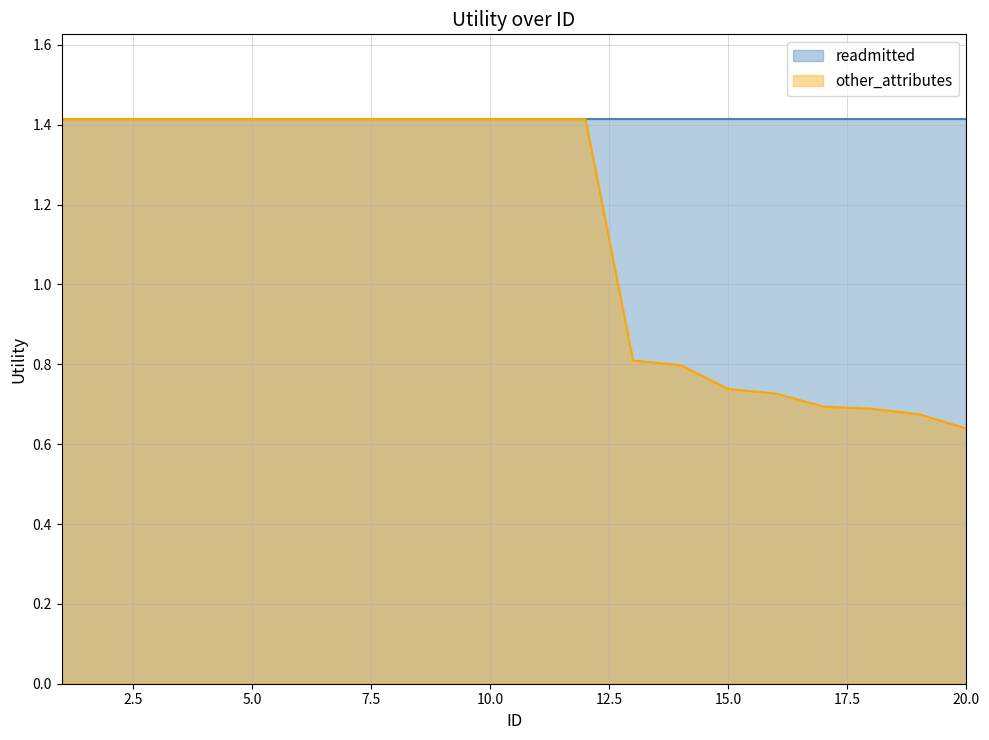

What is the approximate value at 3?

1.4